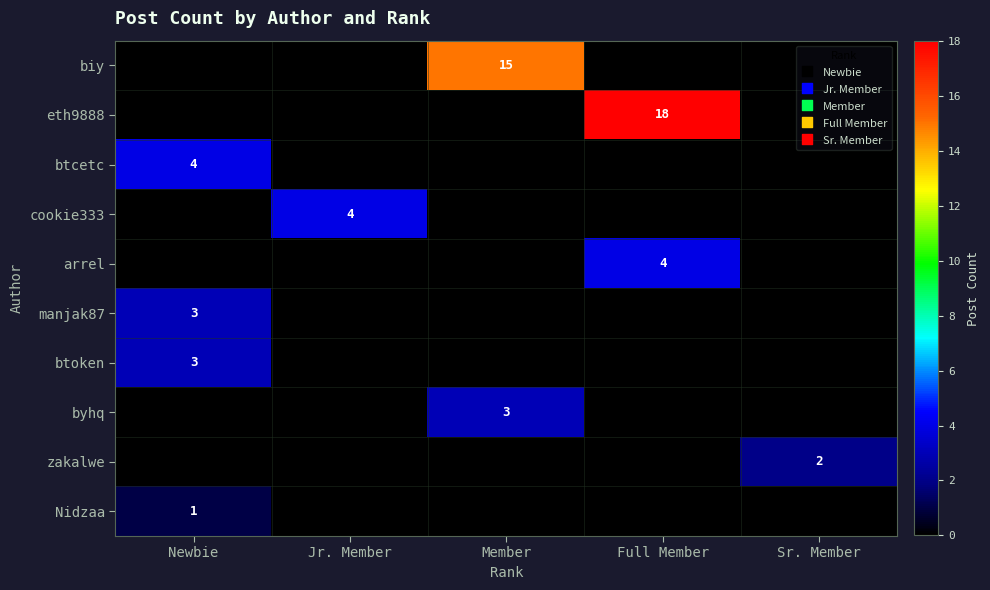

The value of btcetc at Newbie is 2. True or false?

False